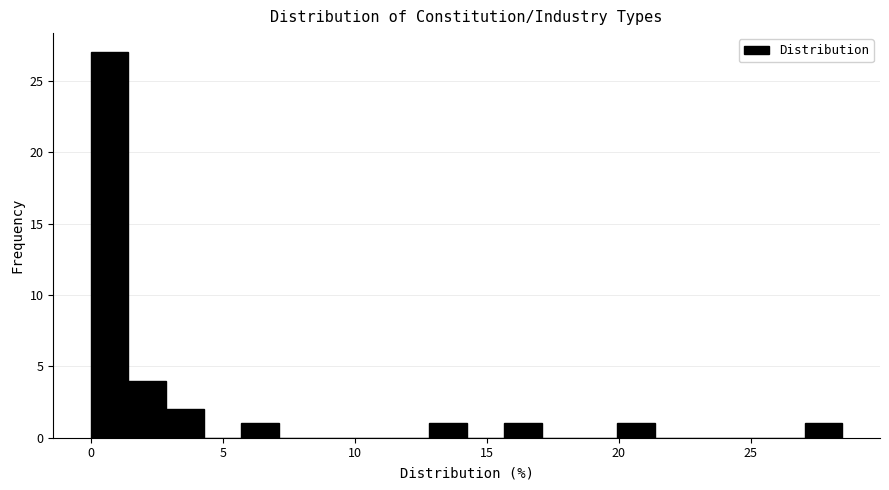

Read against the x-axis, roughly where is the centre of the tallest bar?

0.5